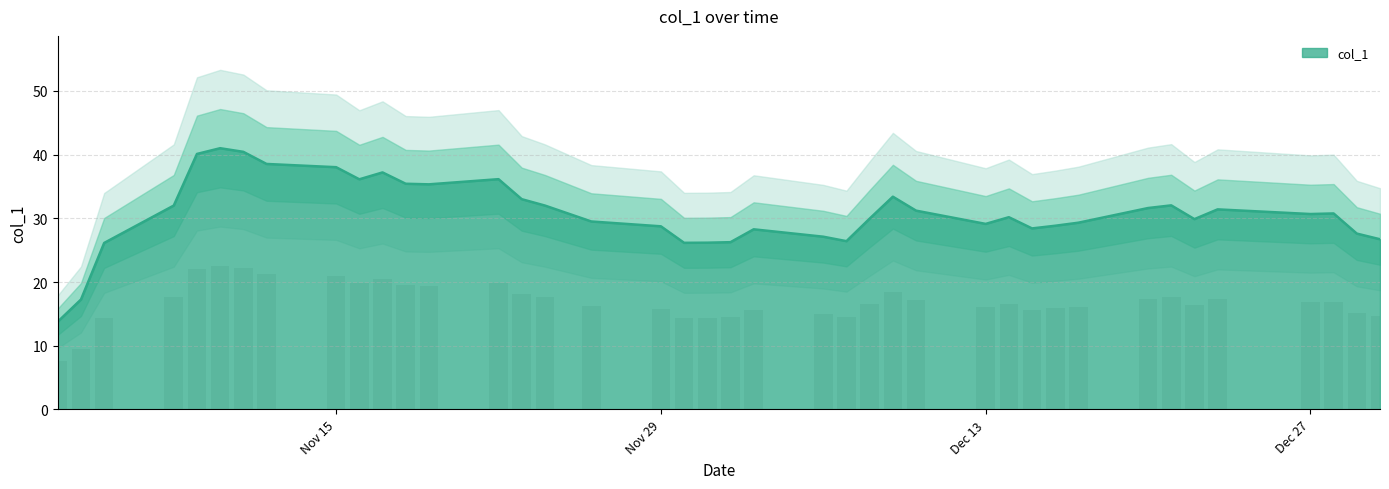

Is it true that the value at 2021-11-04 is 4.3?

False